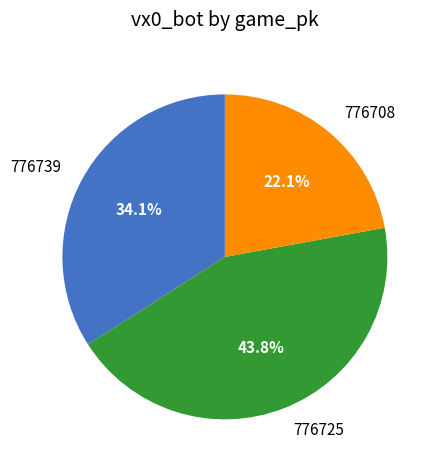

What is the largest slice in the pie chart?

776725